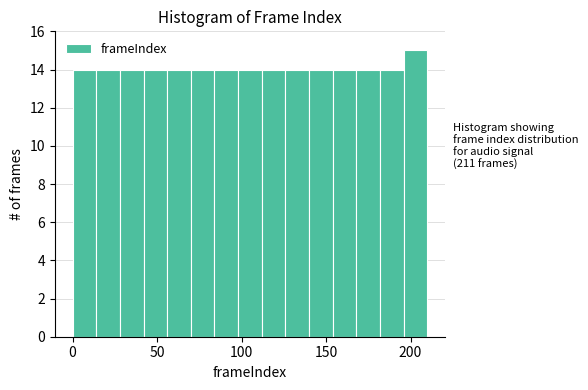

Read against the x-axis, roughly where is the centre of the tallest bar?

205